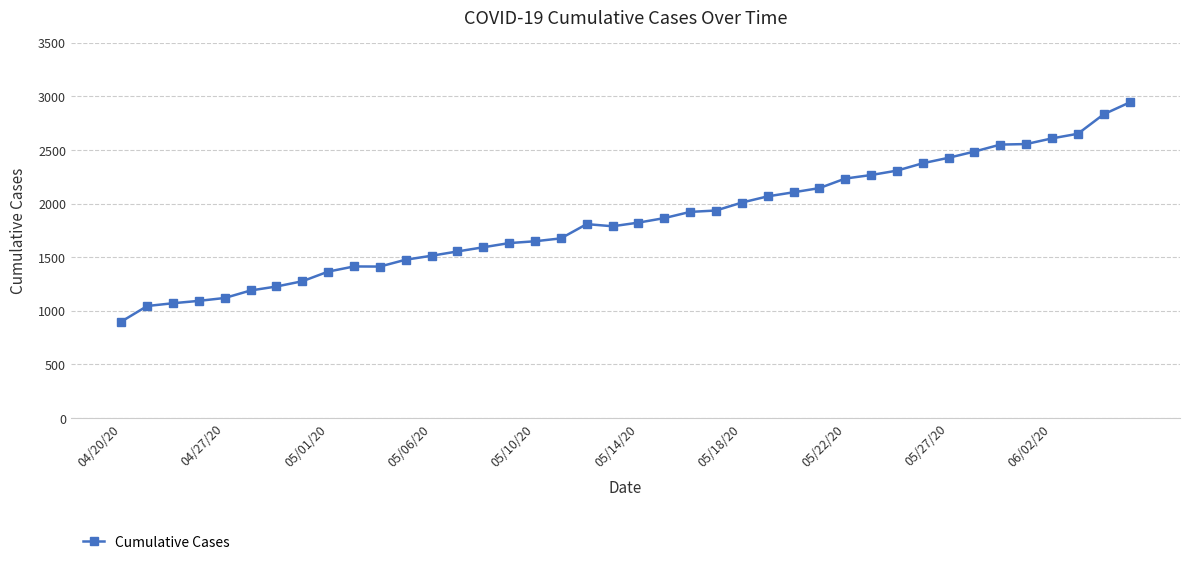

How many distinct data groups are displayed?

1